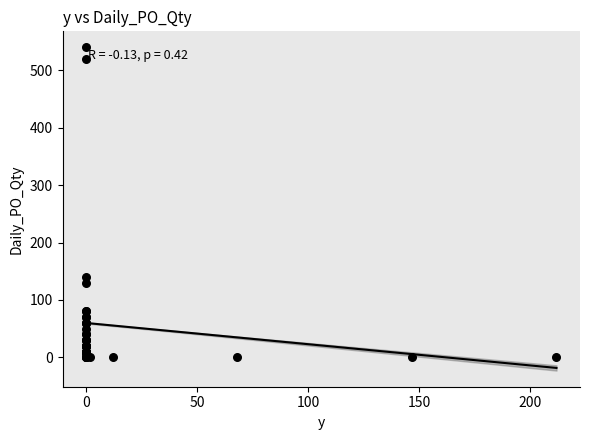

What Y value in the scatter plot is closest to 270?

140